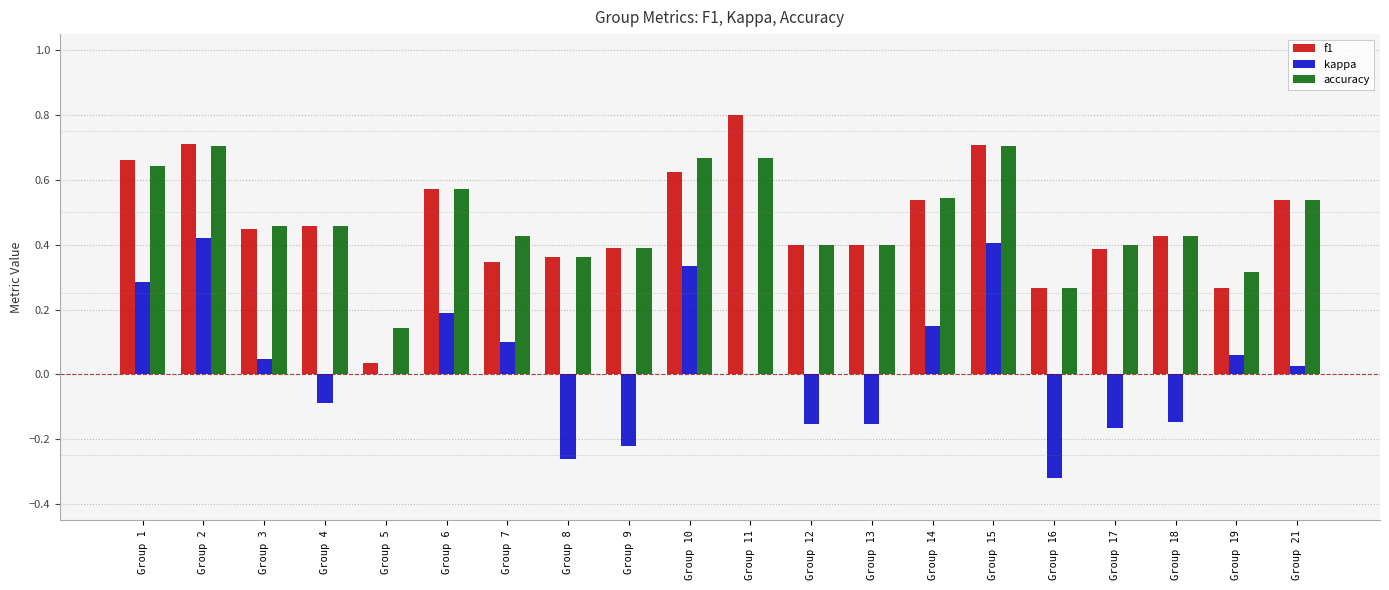

Read the f1 value at Group 11.

0.8